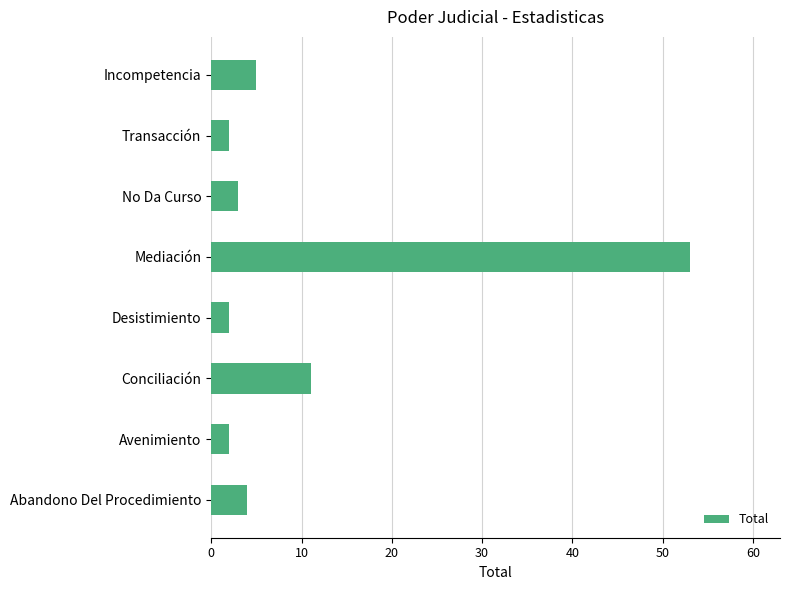

Which label corresponds to the largest value in the chart?

Mediación